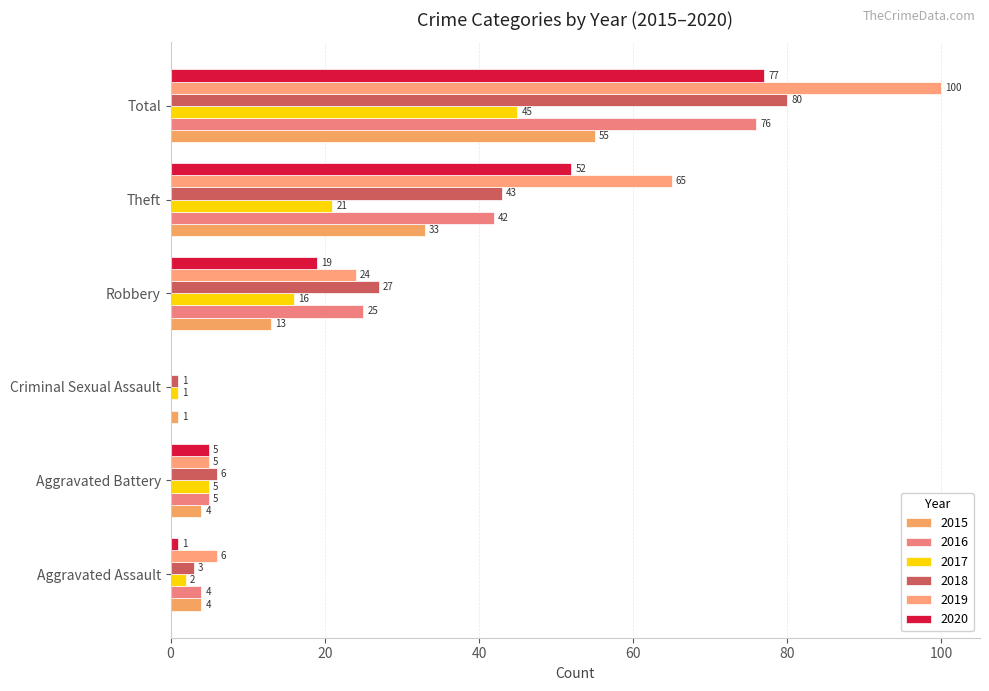

How many series are shown in this chart?

6